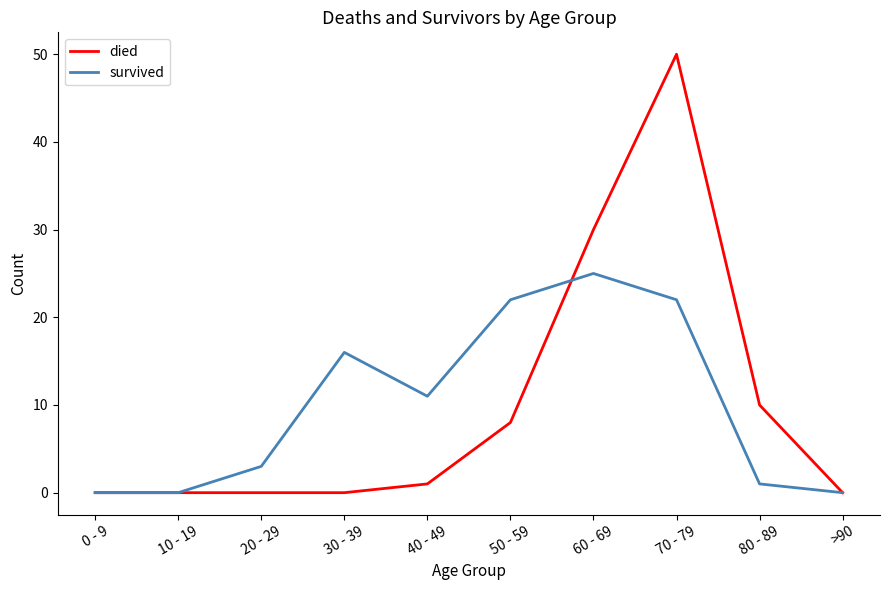

List the series in order of their peak value, lowest first.

survived, died